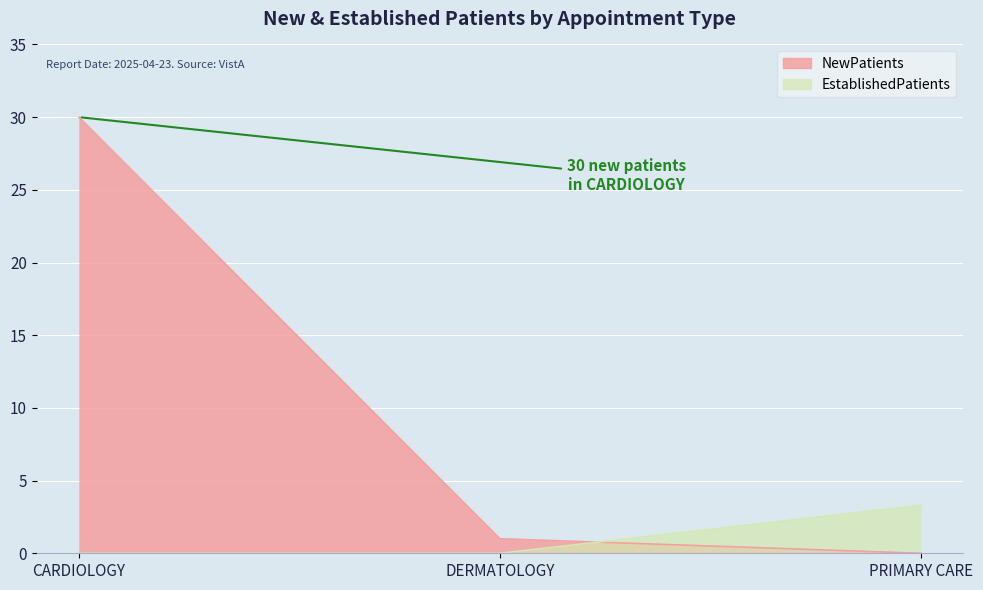

Reading left to right, list all the values displayed in this chart.

NewPatients: 30.0	1.0	0.0
EstablishedPatients: 0.0	0.0	3.3